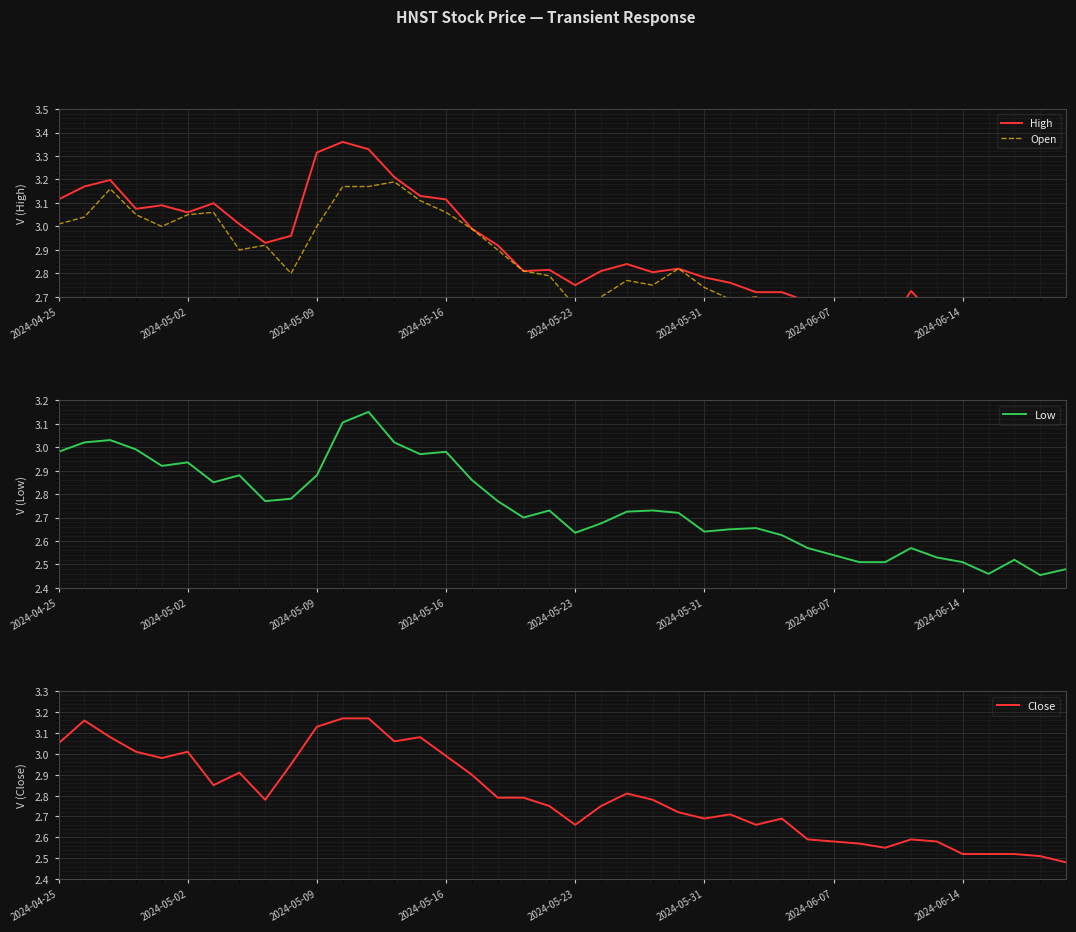

At which category does the chart reach its minimum across all series?

38